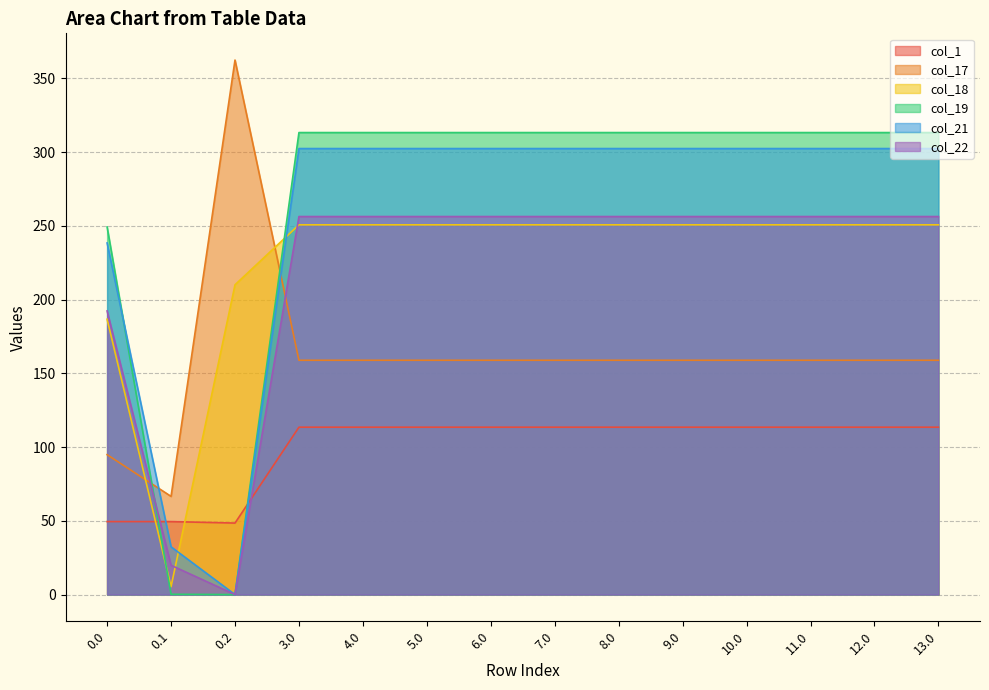

Between 4.0 and 12.0, which series saw the biggest shift?

col_1